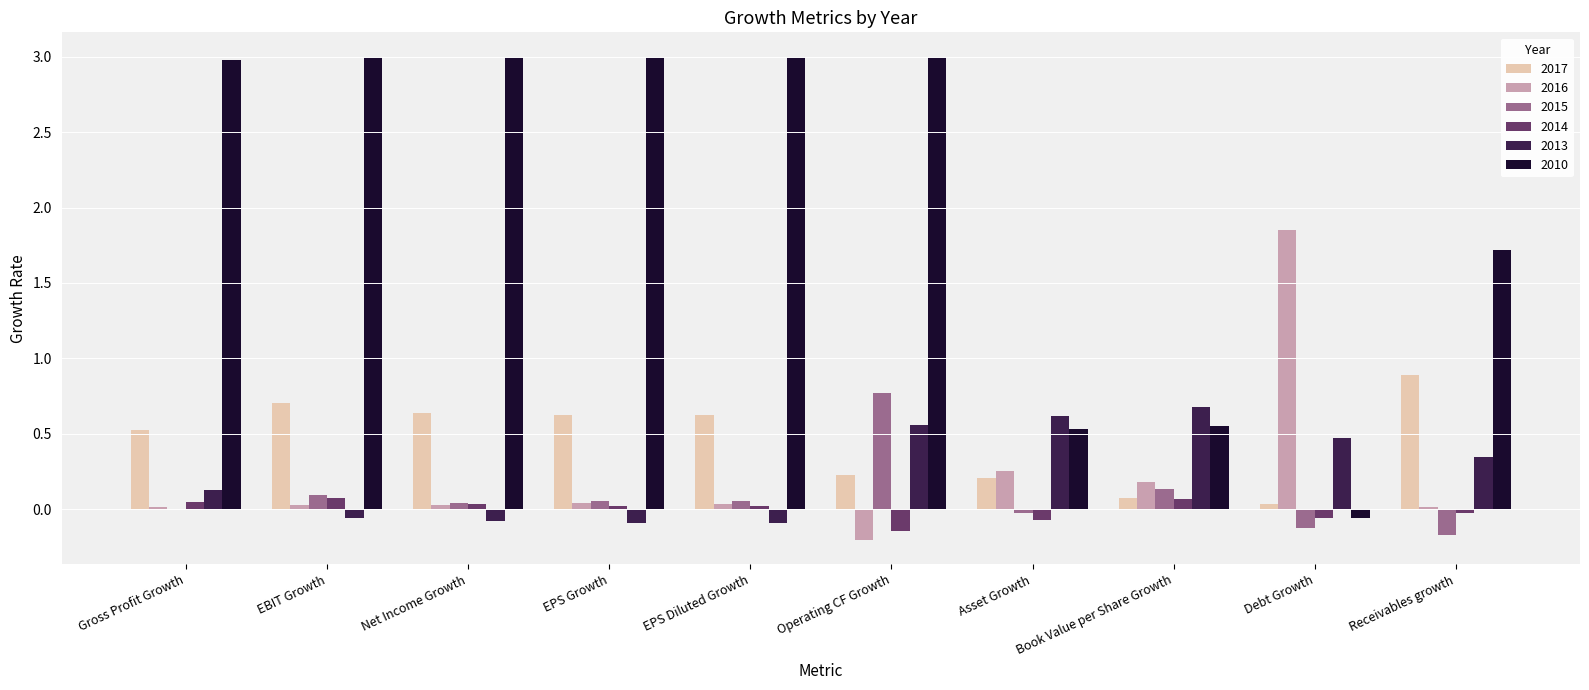

Which series changed the most between EPS Growth and Book Value per Share Growth?

2010